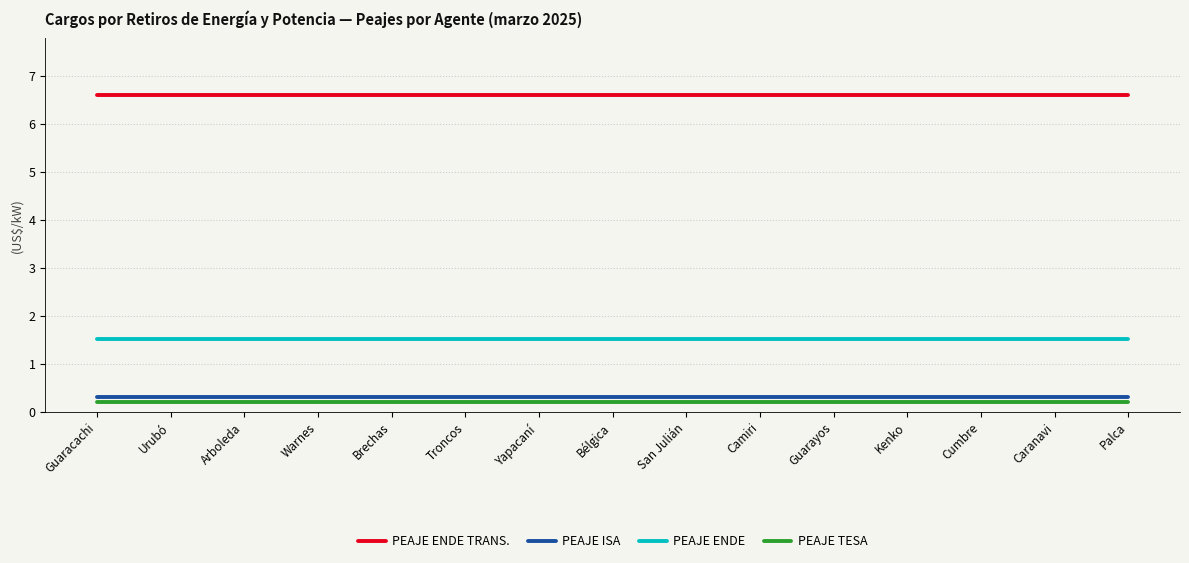

What is the lowest value of the PEAJE ENDE series?

1.5